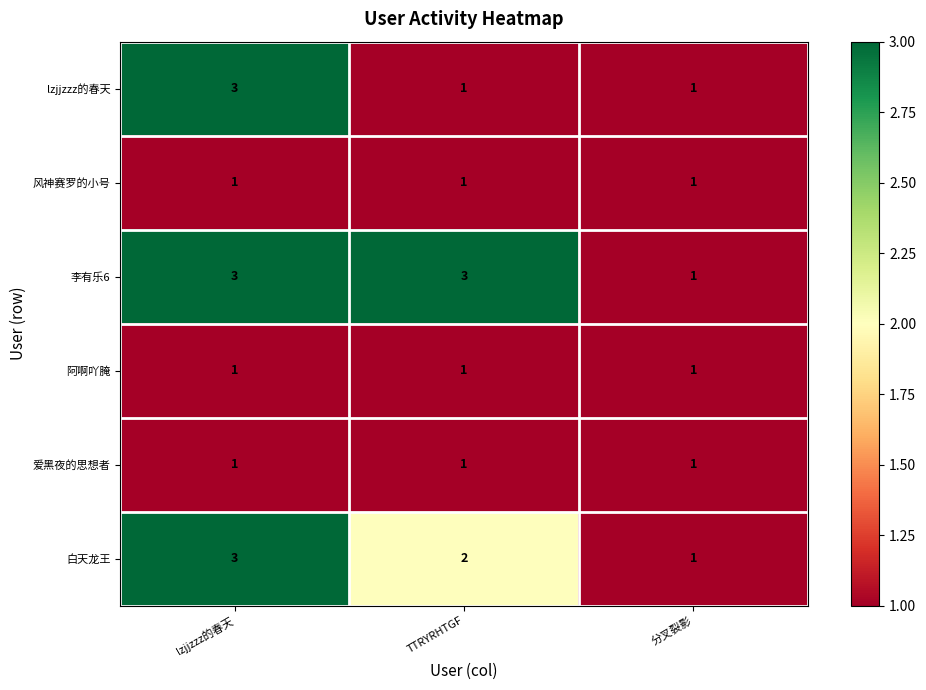

What is the maximum value shown in the chart?

3